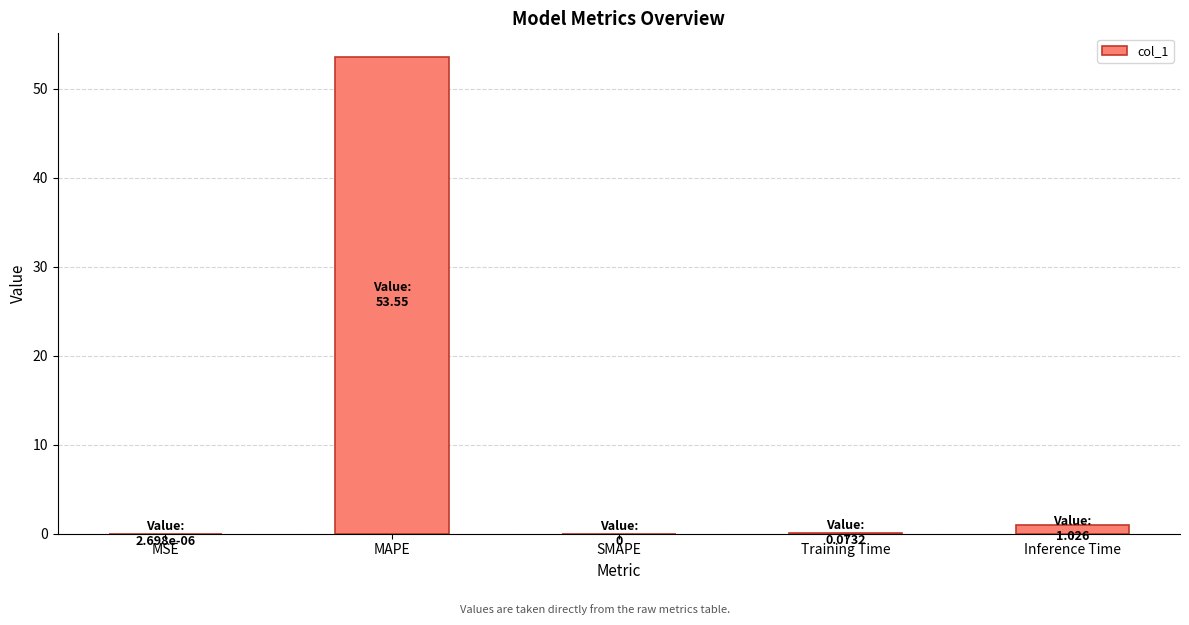

What is the sum of the values at MAPE and Inference Time?

54.6